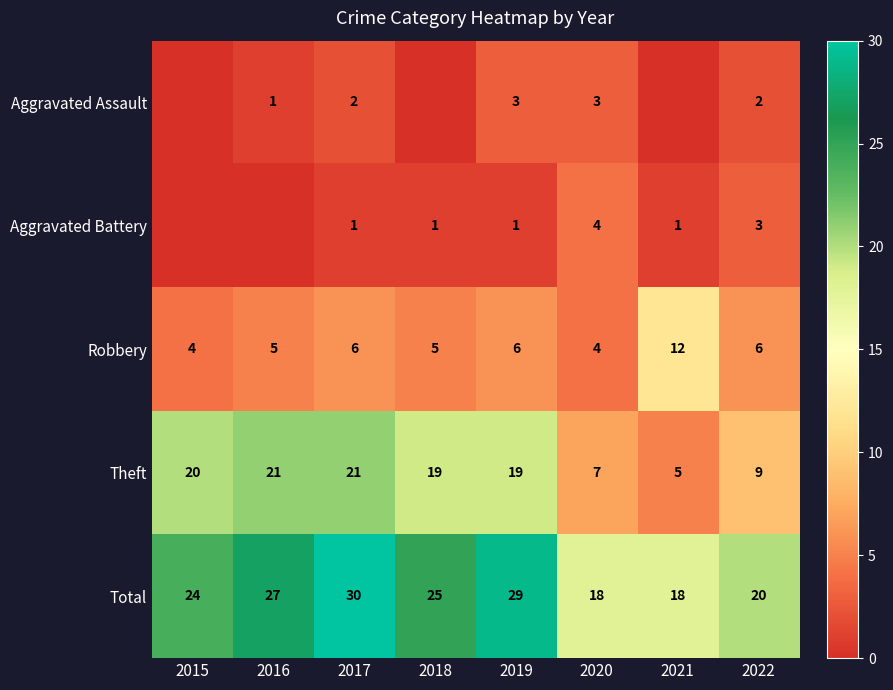

Which category has the highest value in the Robbery series?

2021